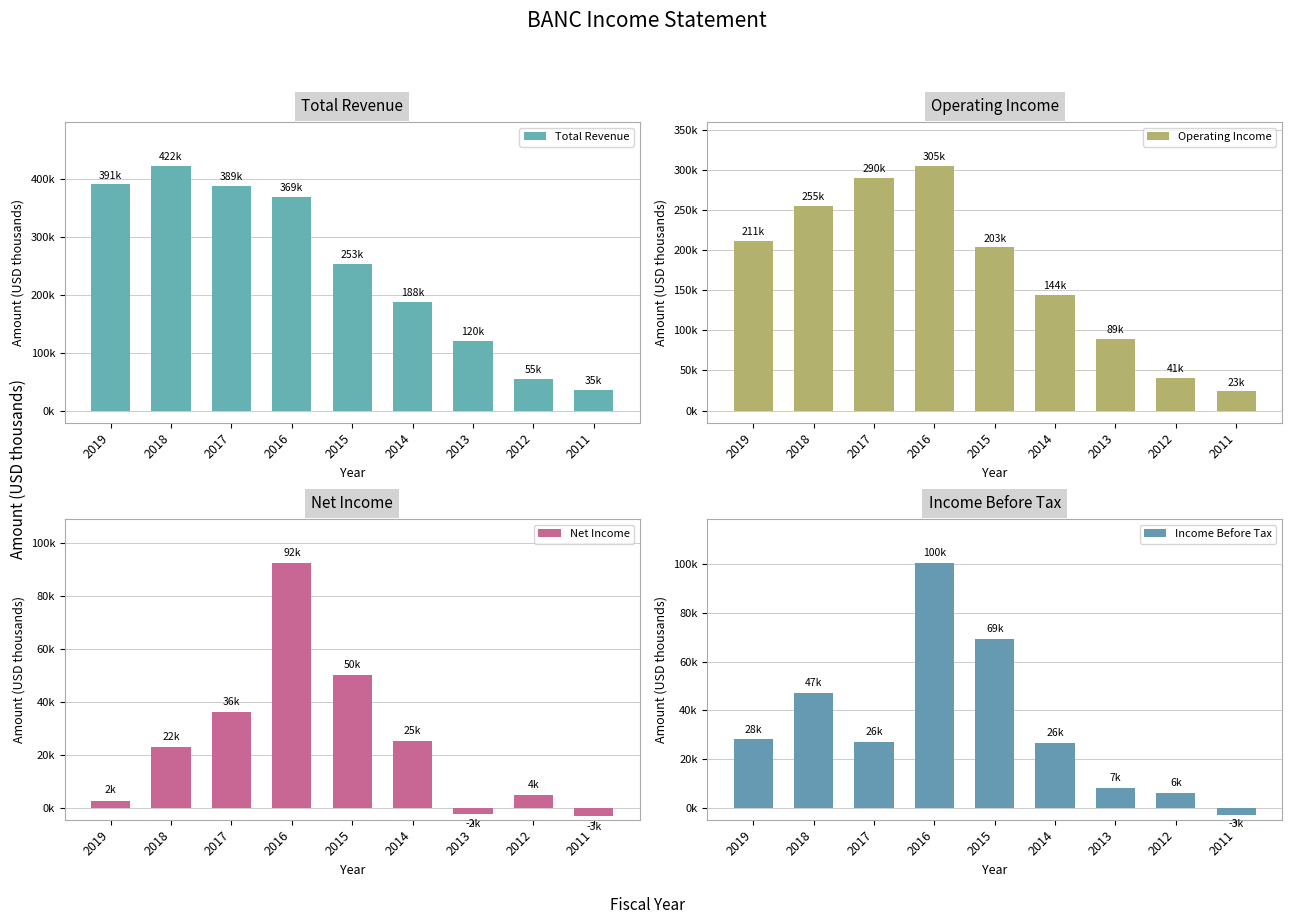

What is the maximum value shown in the chart?

422800